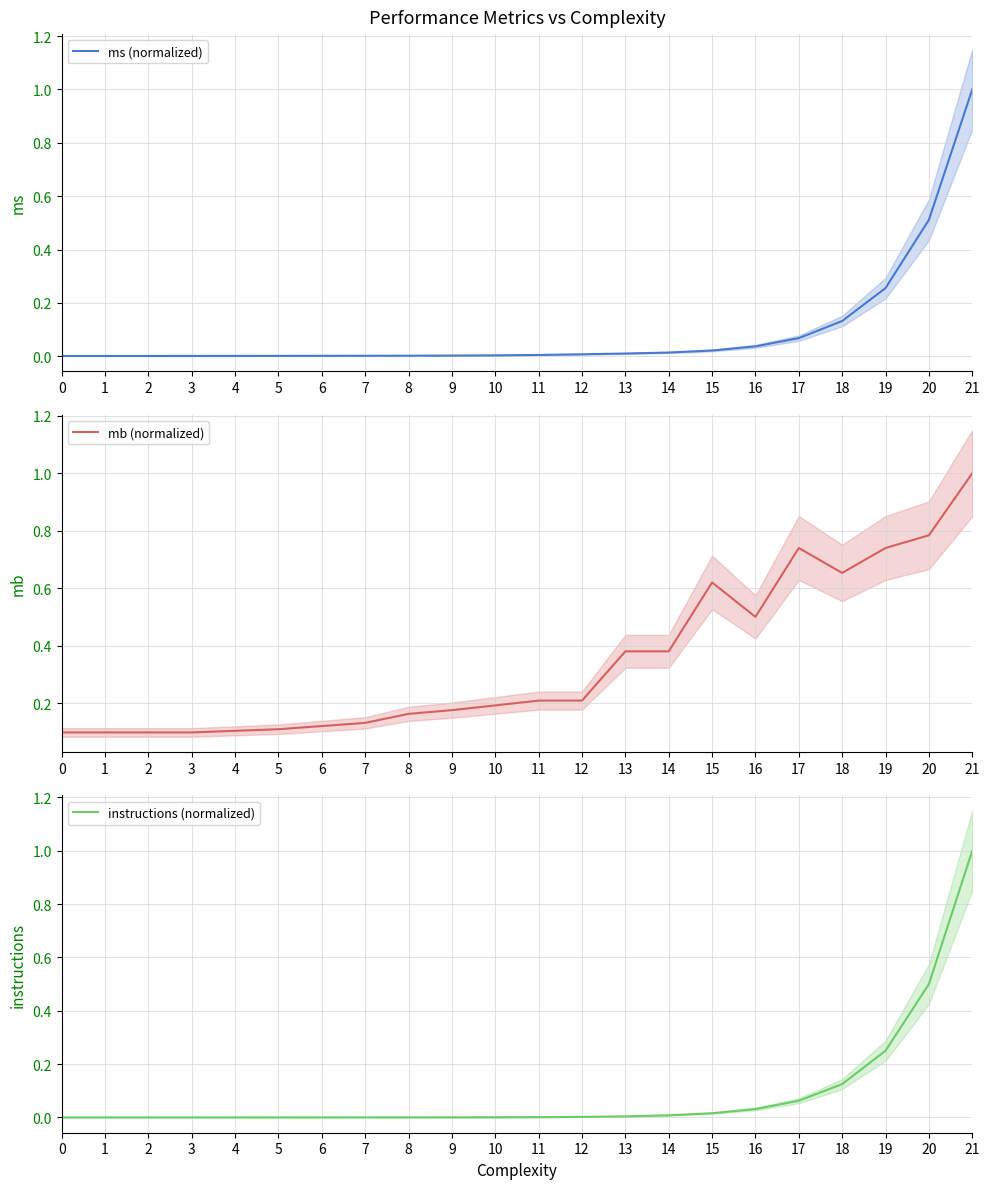

True or false: ms (normalized) and instructions (normalized) cross at least once.

False